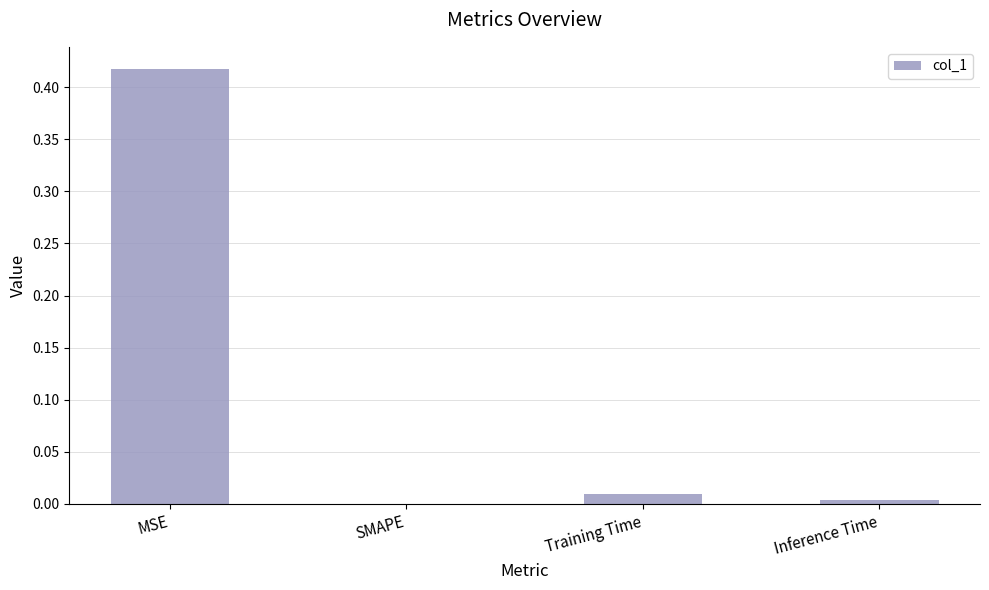

The chart shows a value of 0.0 at SMAPE. True or false?

True